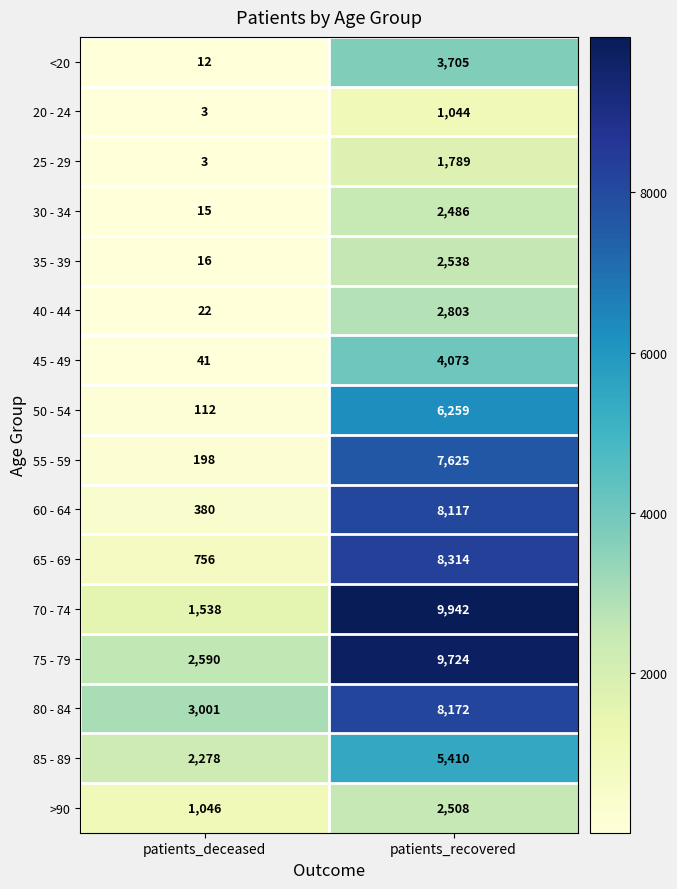

What is the difference between the highest and lowest values at patients_deceased?

2998